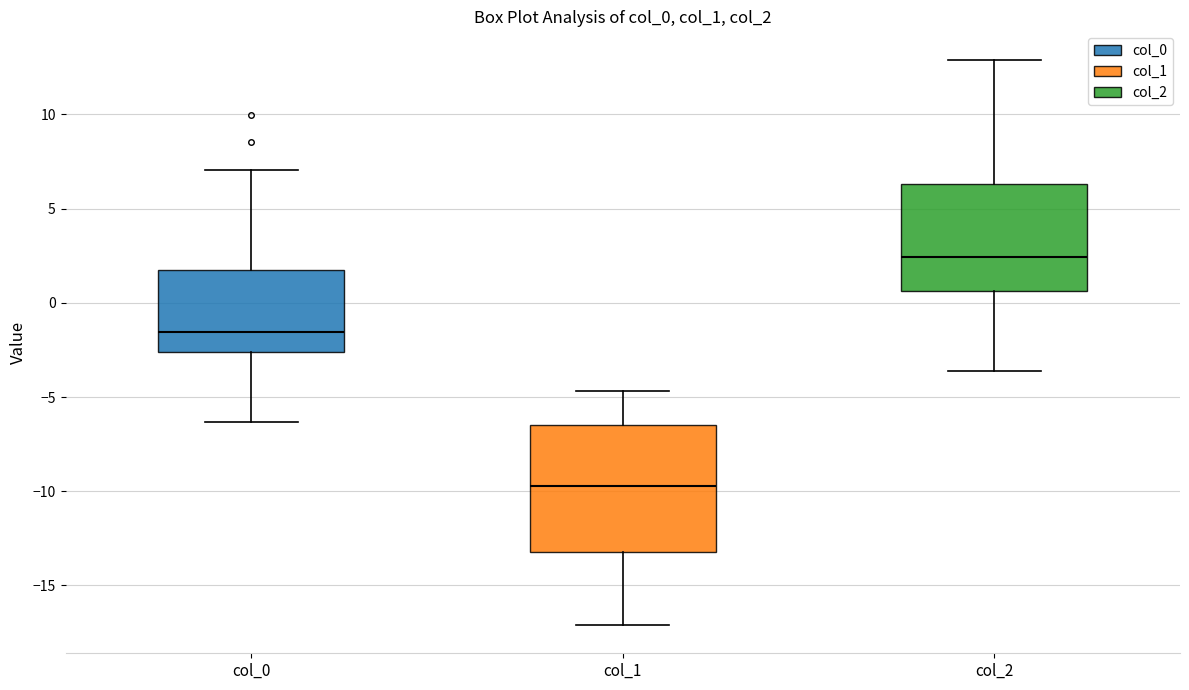

Reading left to right, read every box against the y-axis: the position of its median line, the range the box covers, and the ends of its whiskers. The values are not printed on the chart, so give them approximately, as read against the axis.

col_0: median -1.5, box -2.5 to 2.0, whiskers -6.5 to 7.0
col_1: median -9.5, box -13.0 to -6.5, whiskers -17.0 to -4.5
col_2: median 2.5, box 0.5 to 6.5, whiskers -3.5 to 13.0